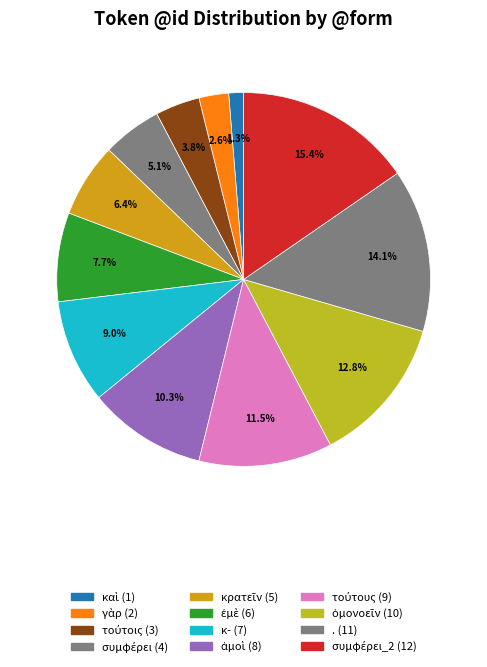

How many slices are in this pie chart?

12